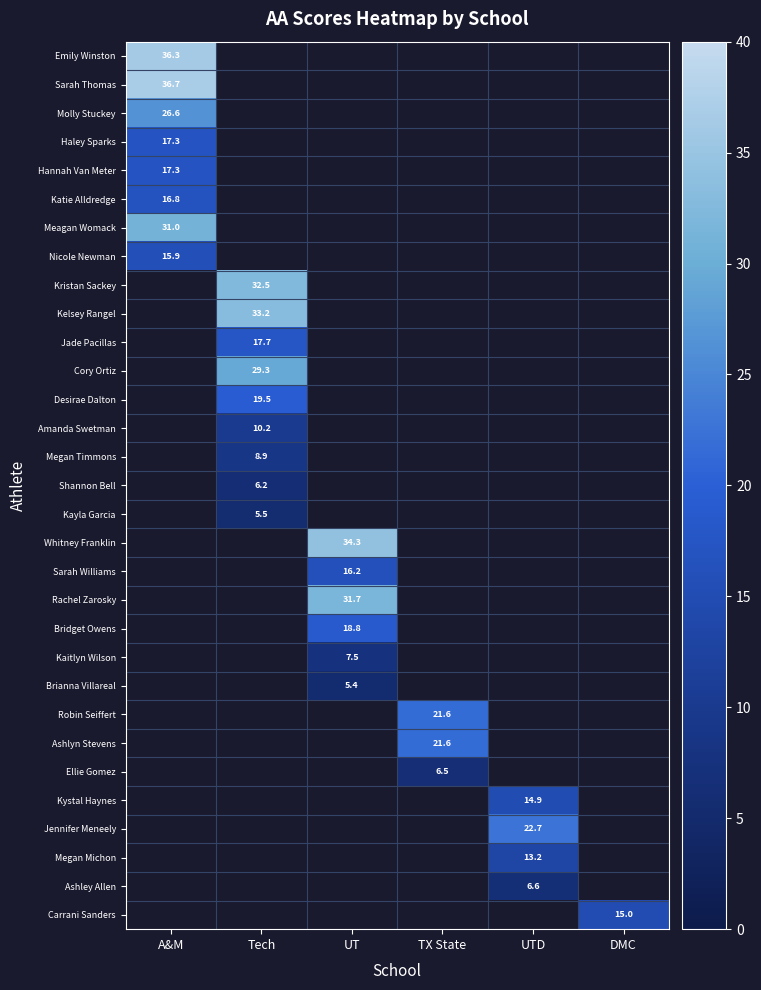

Which category has the lowest value across all series?

UT